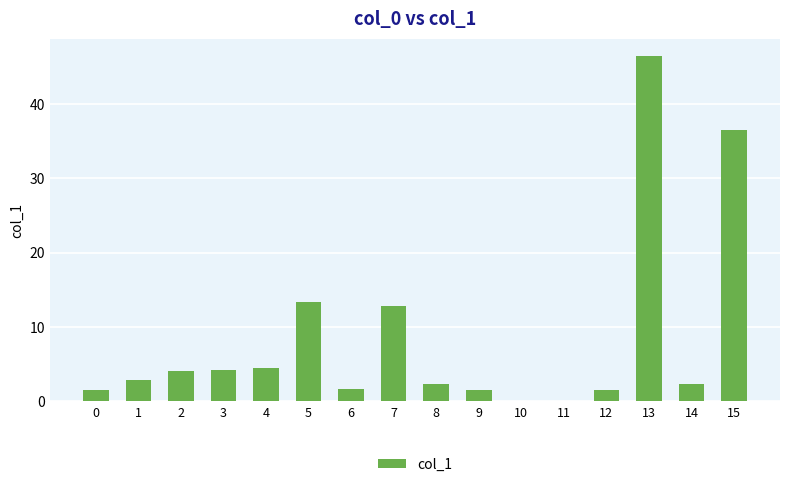

How many distinct data groups are displayed?

1